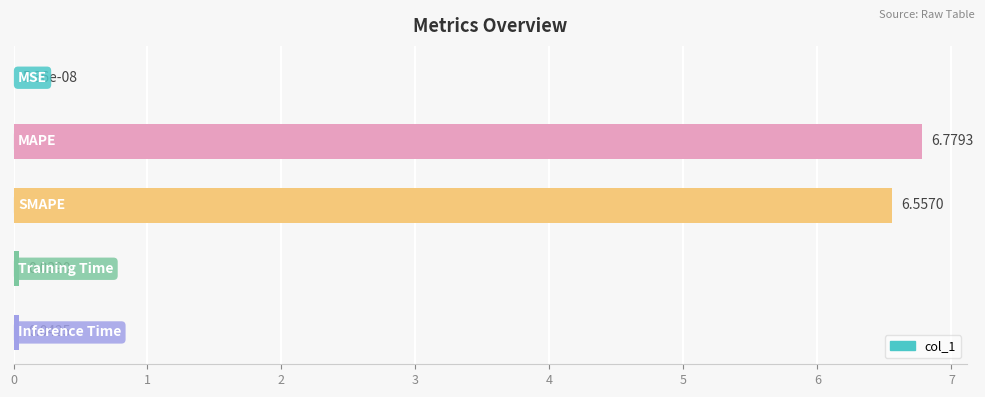

What is the sum of all values?

13.4